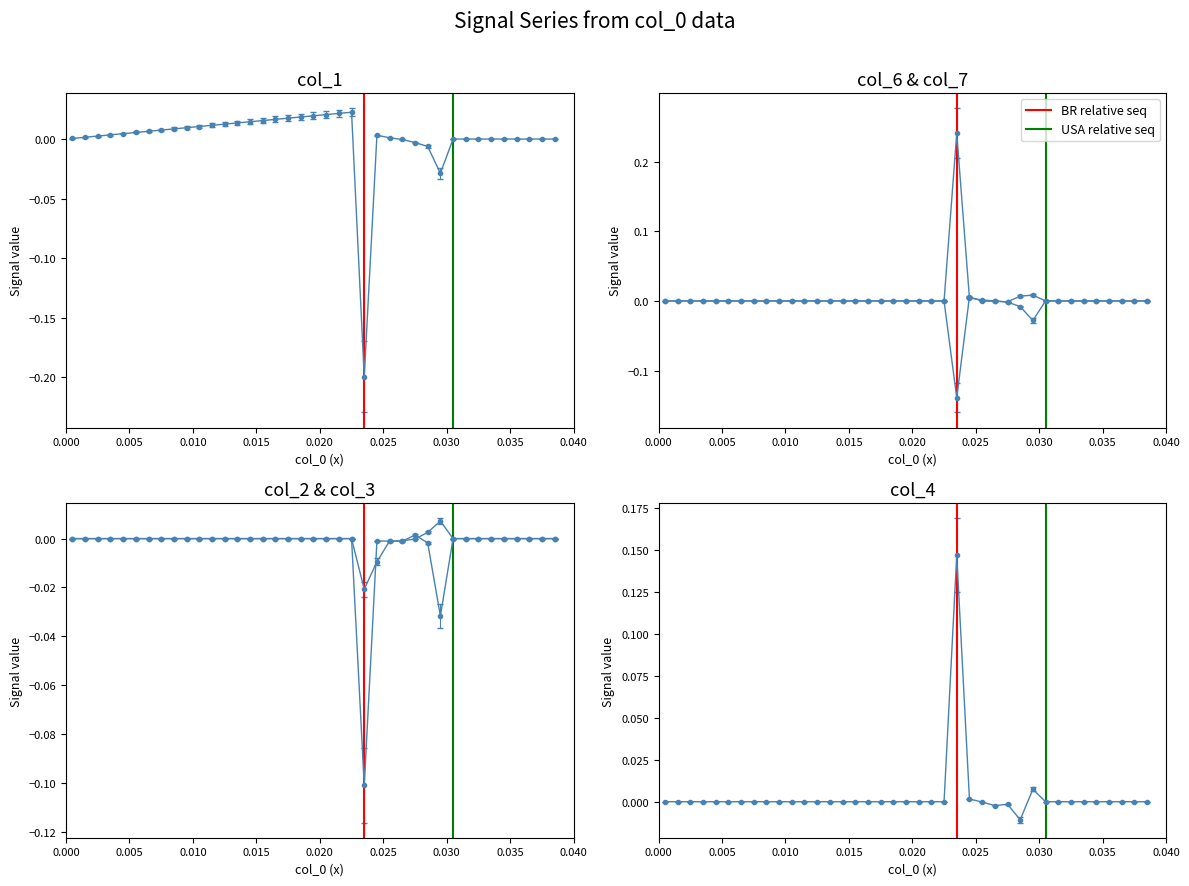

Does the chart display data point markers on the line(s)?

Yes